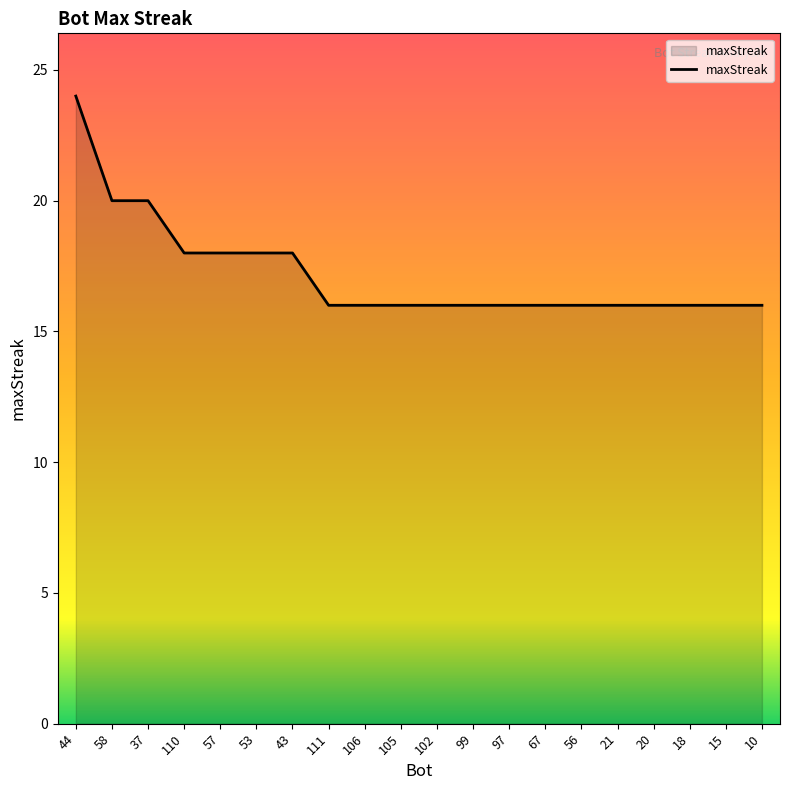

The value at 110 is 18. True or false?

True